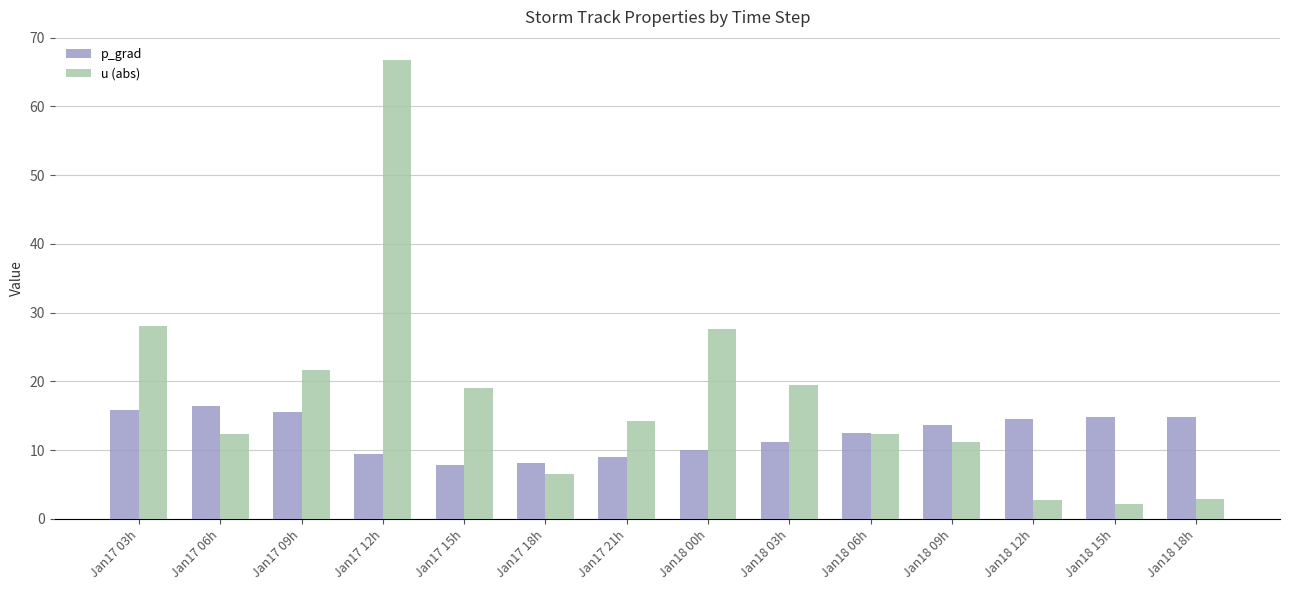

At which category is the sum across all series the highest?

Jan17 12h